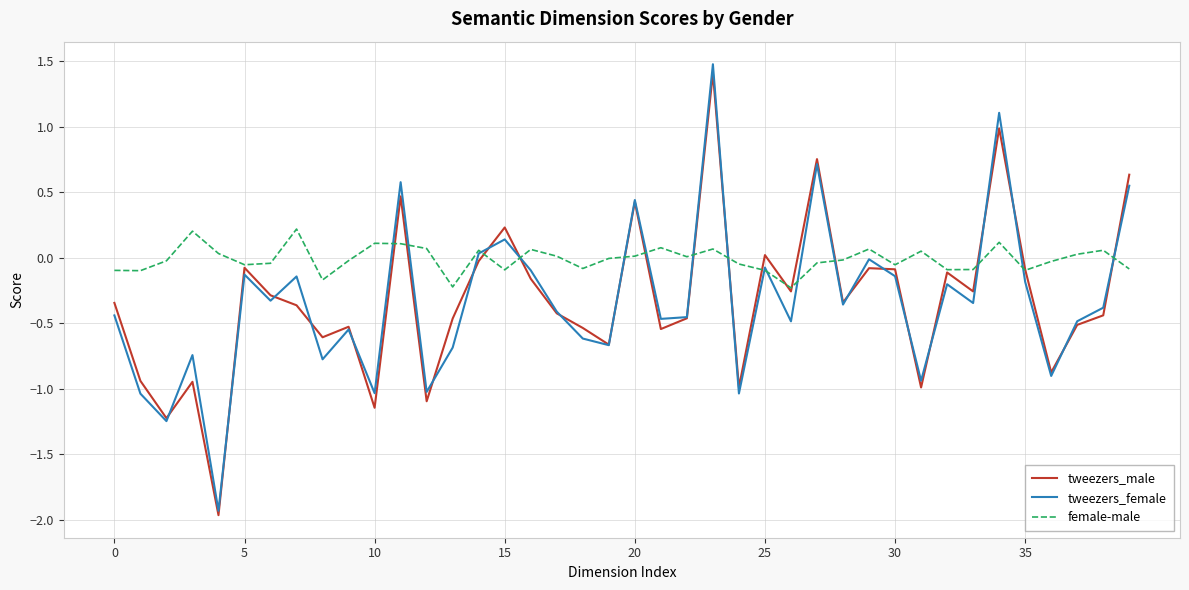

At how many categories does at least one series exceed 1?

2